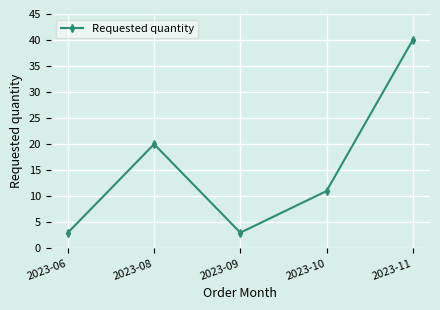

Is this an area chart (filled region under the line)?

No